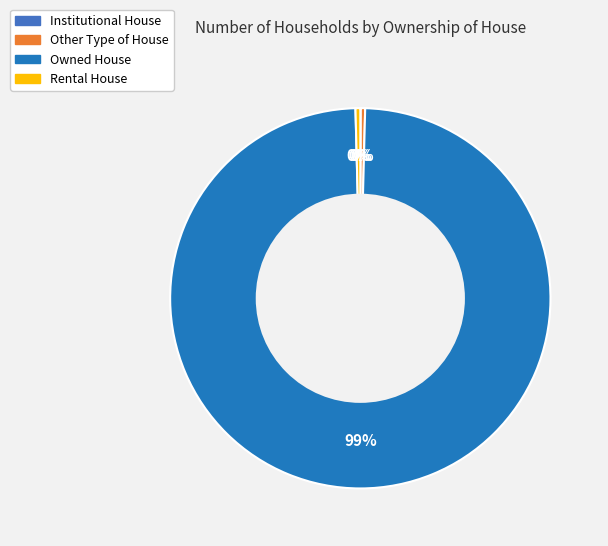

What is the largest slice in the pie chart?

Owned House